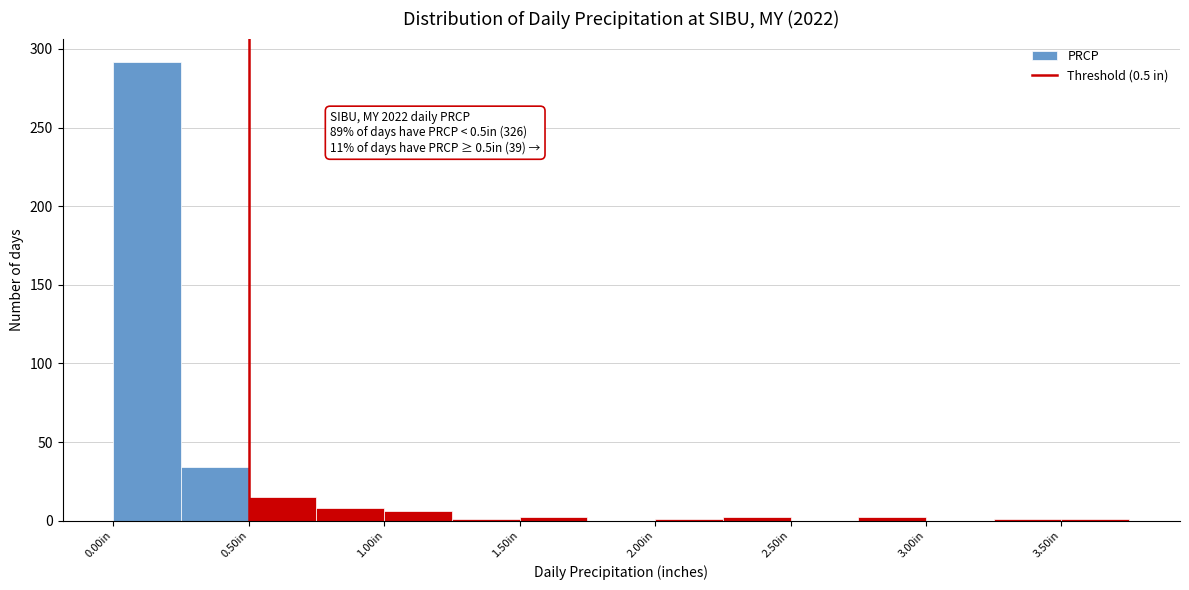

Over which range of the x-axis is the bar tallest?

0.00 to 0.25